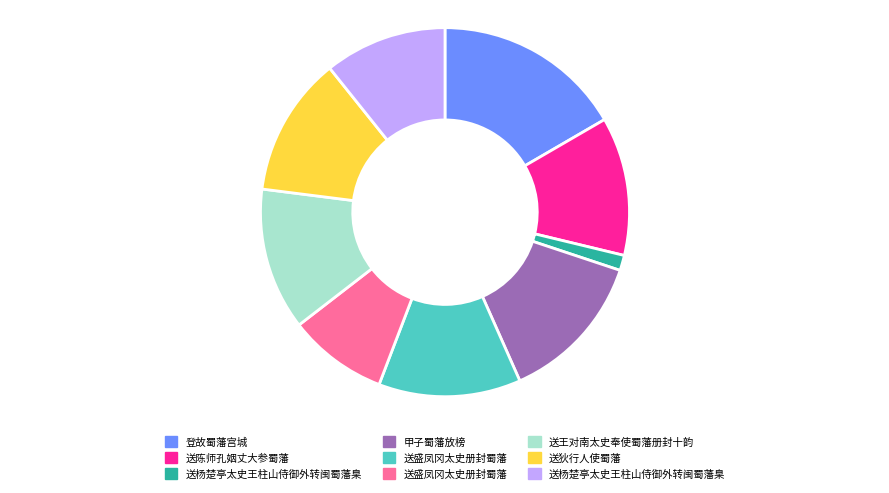

Does any single category account for the majority?

No